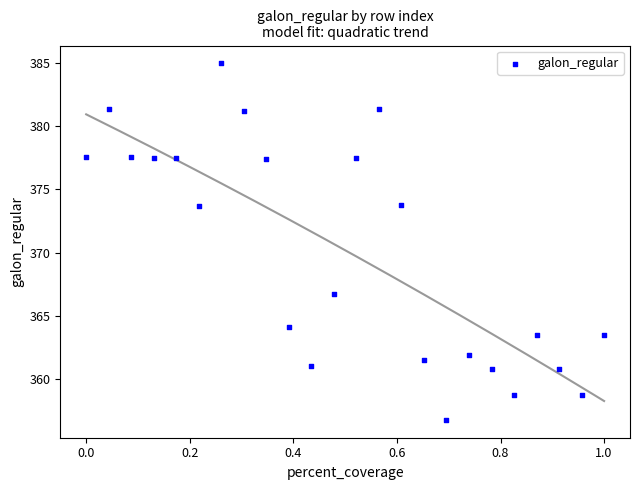

What is the range of X values (max minus min)?

1.0